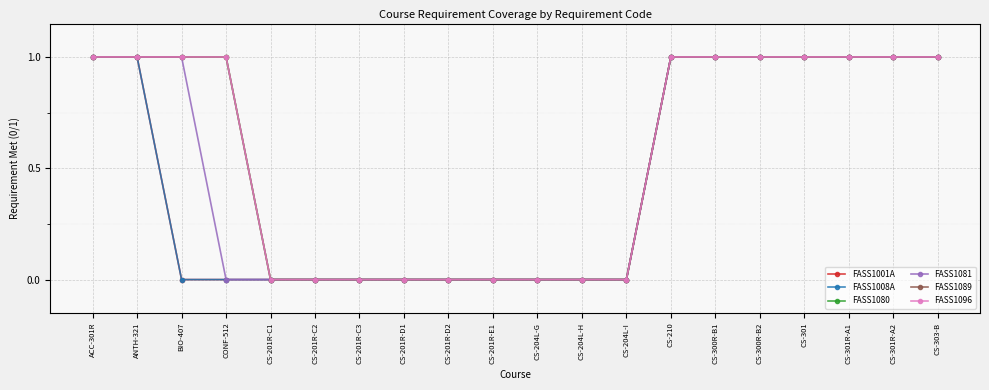

List the series in order of their peak value, lowest first.

FASS1001A, FASS1008A, FASS1080, FASS1081, FASS1089, FASS1096